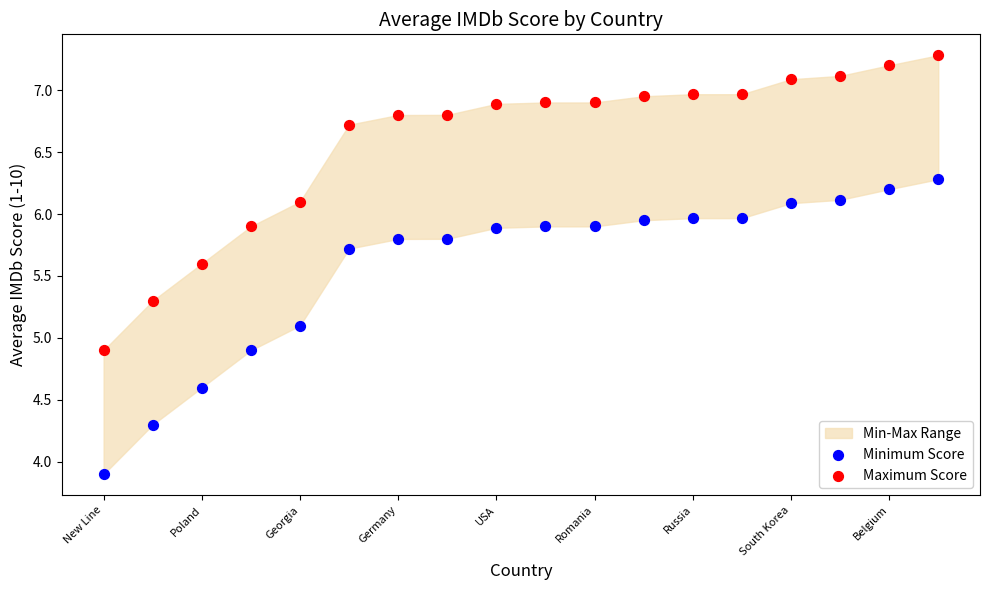

Which series reaches the minimum Y coordinate?

Minimum Score